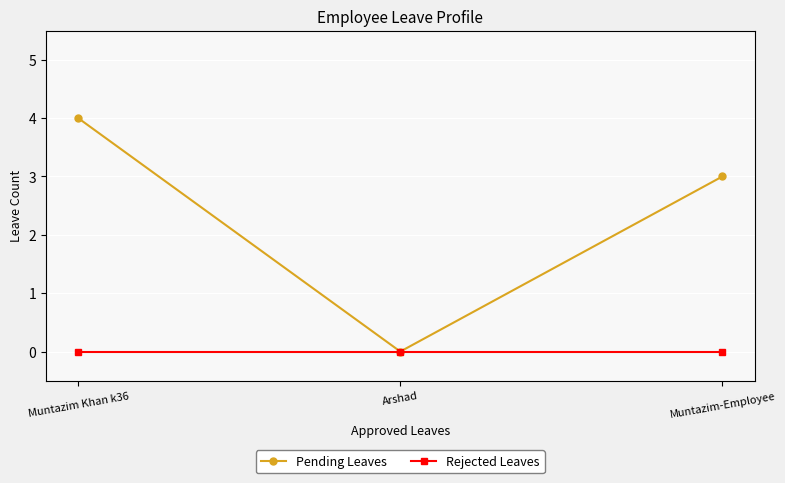

What position from the left is Muntazim Khan k36?

1